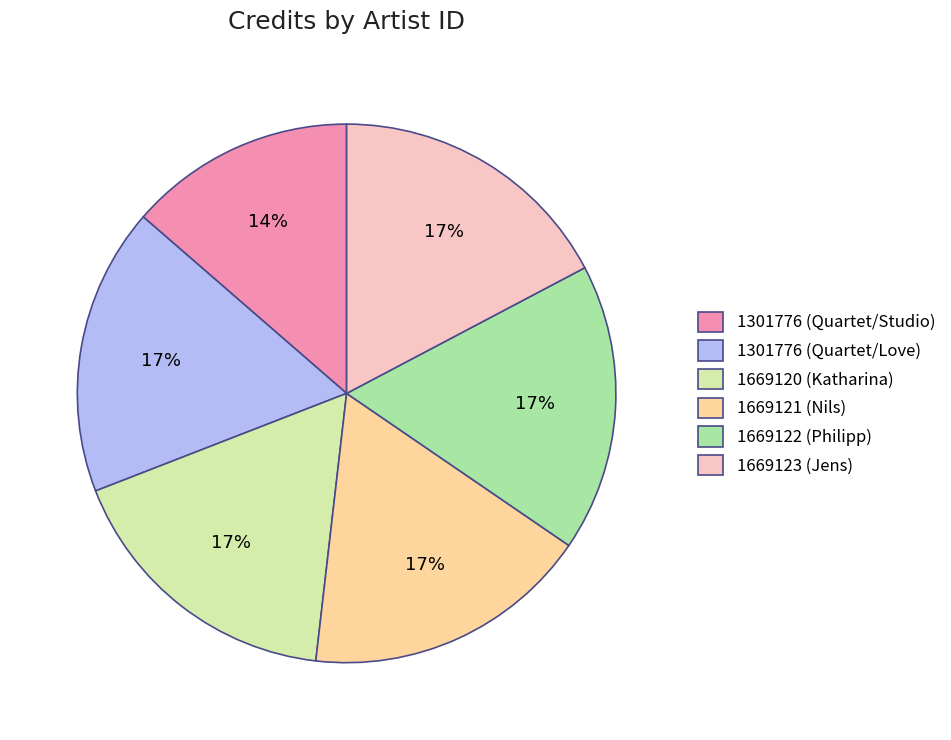

To the nearest percent, what is the combined percentage of 1669123 (Jens) and 1301776 (Quartet/Studio)?

31%